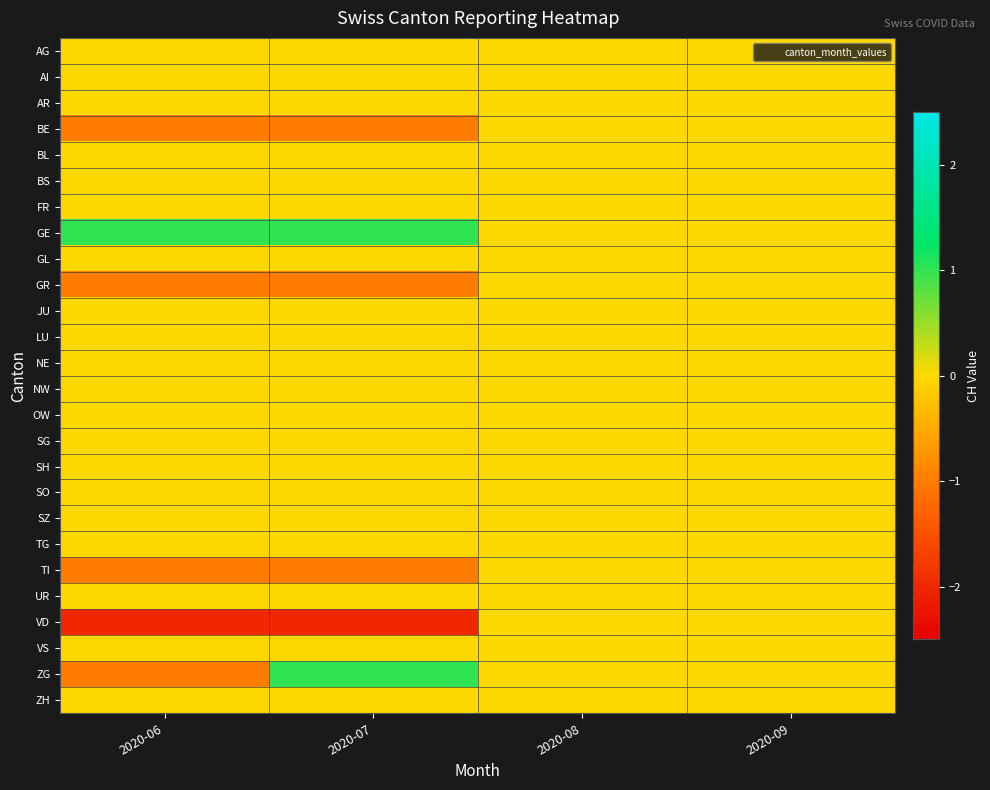

Count the number of categories in the chart.

4